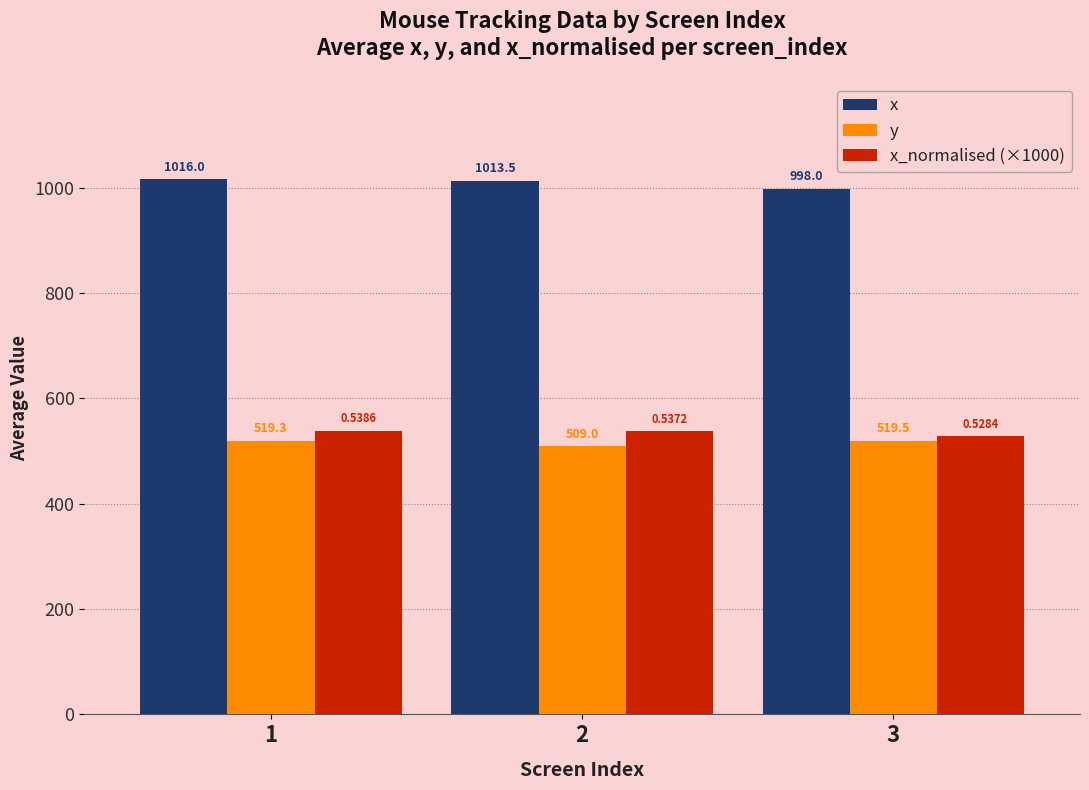

Reading left to right, extract all data points from this chart.

x: 1016.0	1013.5	998.0
y: 519.3	509.0	519.5
x_normalised (×1000): 538.6	537.2	528.4